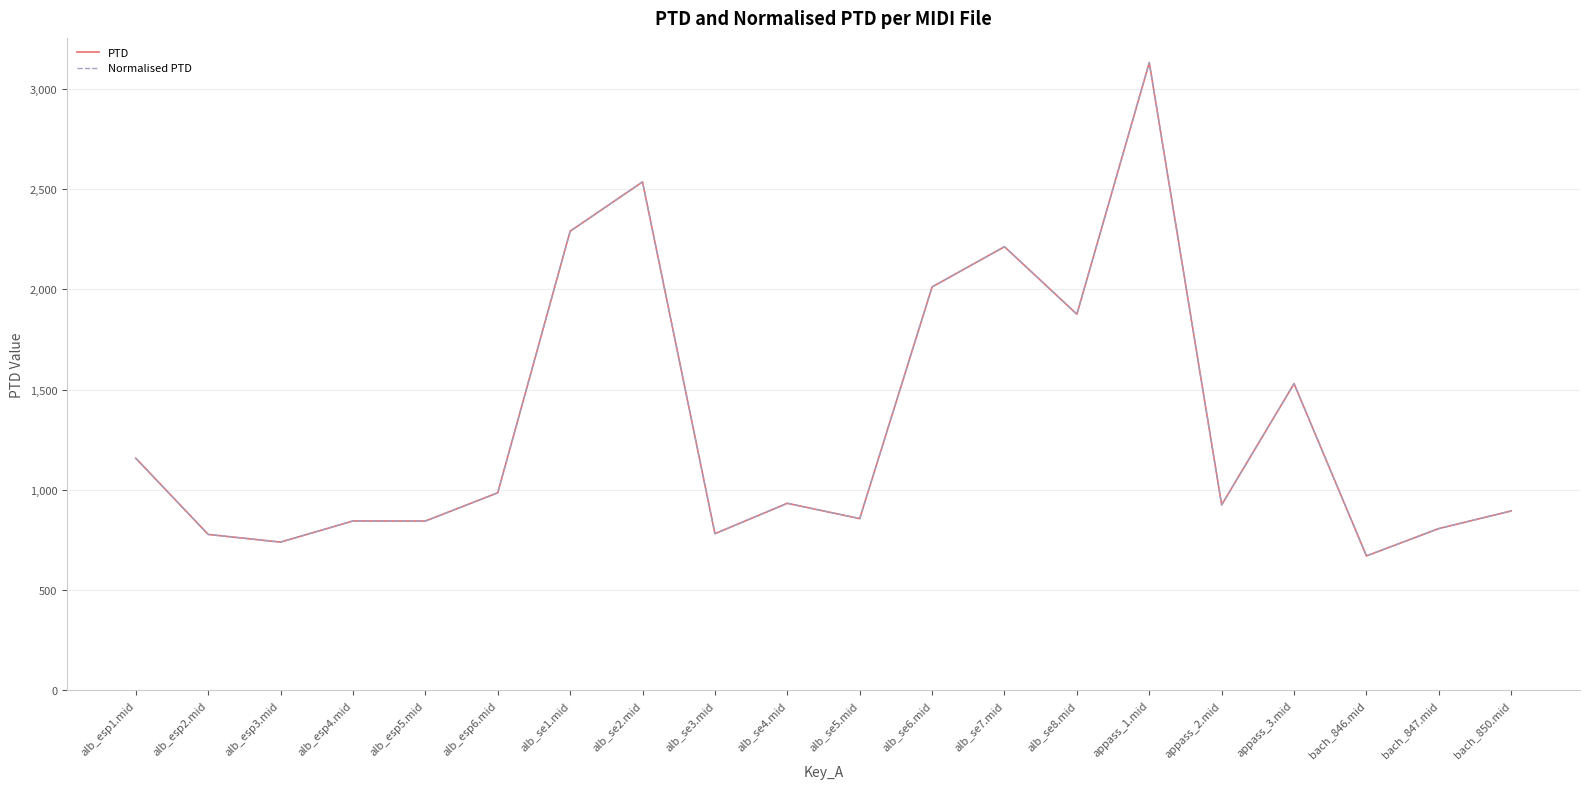

Does the chart display data point markers on the line(s)?

No